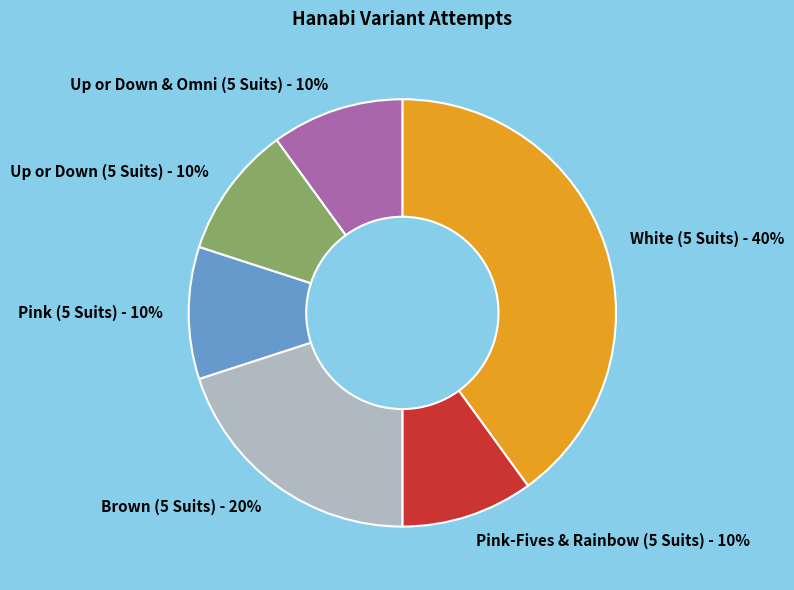

Is there any slice that represents more than half of the pie?

No